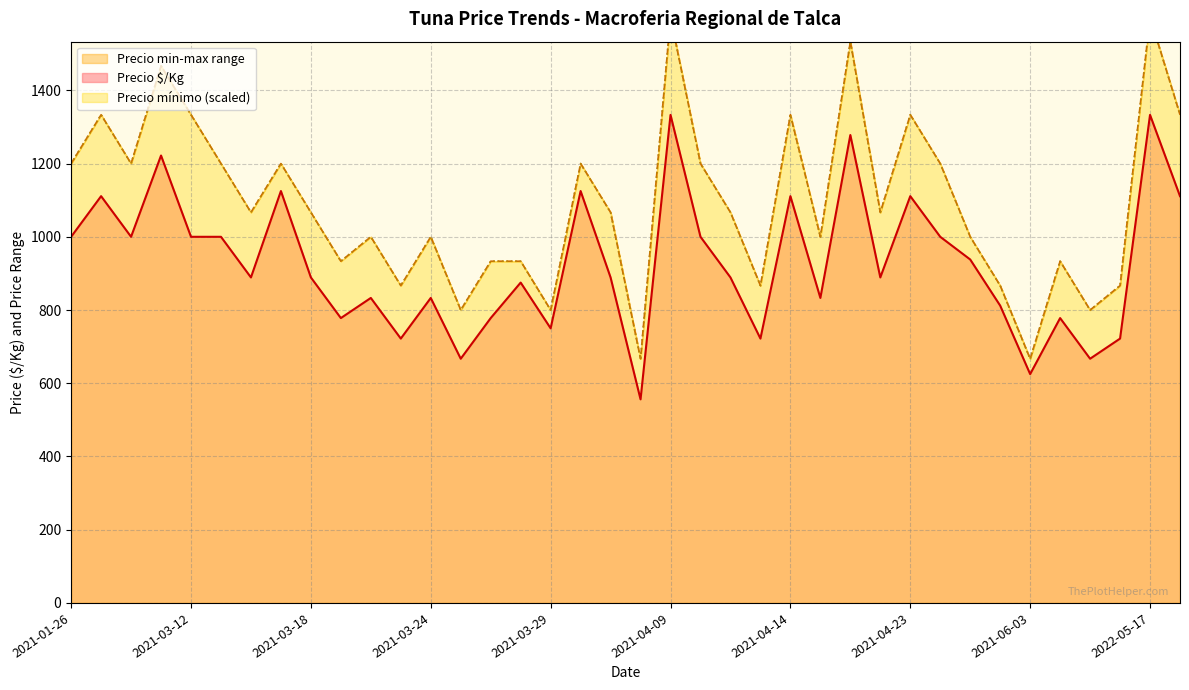

What is the difference between the Precio maximo values at 2022-05-18 and 2021-03-18?

266.7